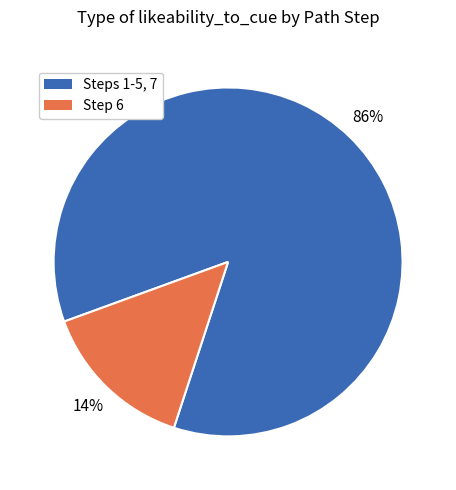

What percentage is the Step 6 slice, to the nearest percent?

14%